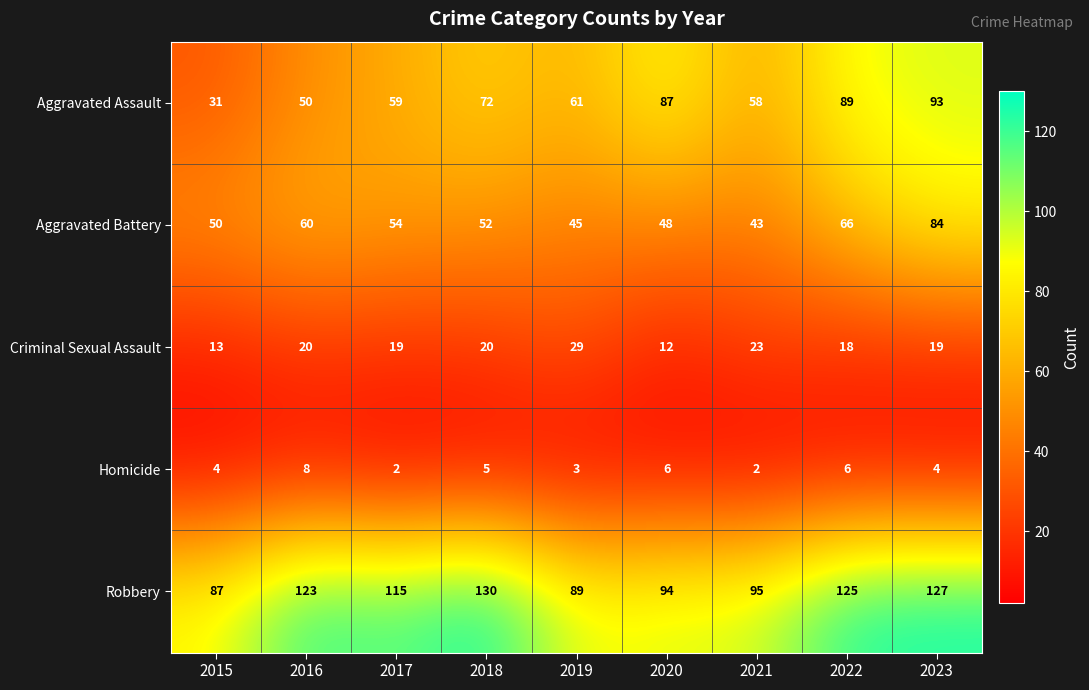

The Aggravated Assault series shows 116 at 2020. True or false?

False